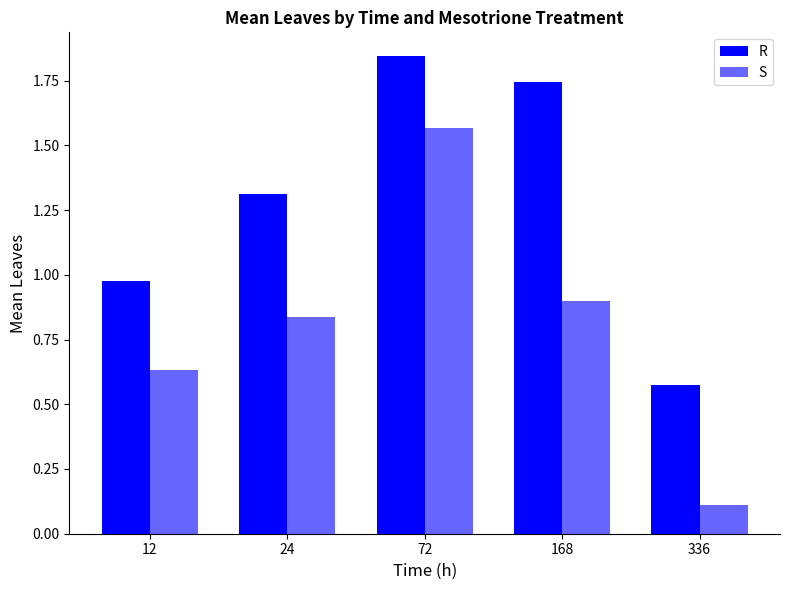

Which has a higher value, 12 or 24?

24